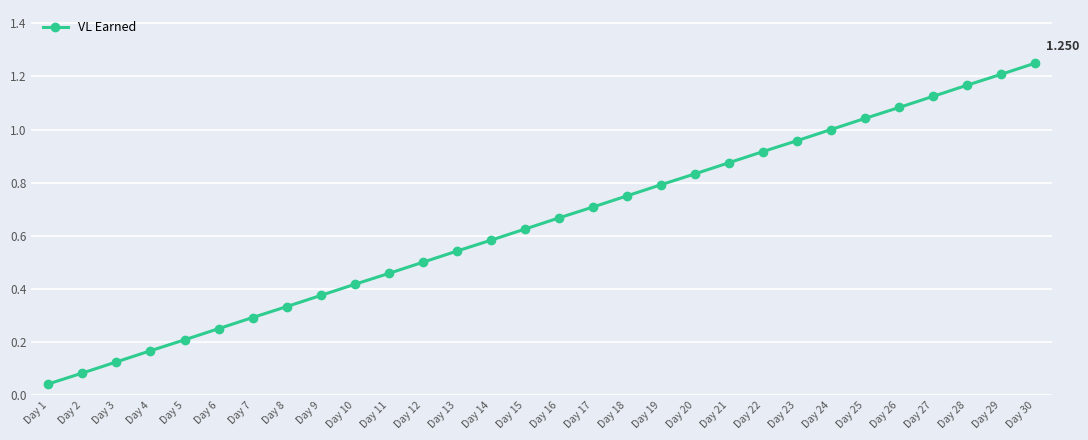

How many lines are shown in the chart?

1